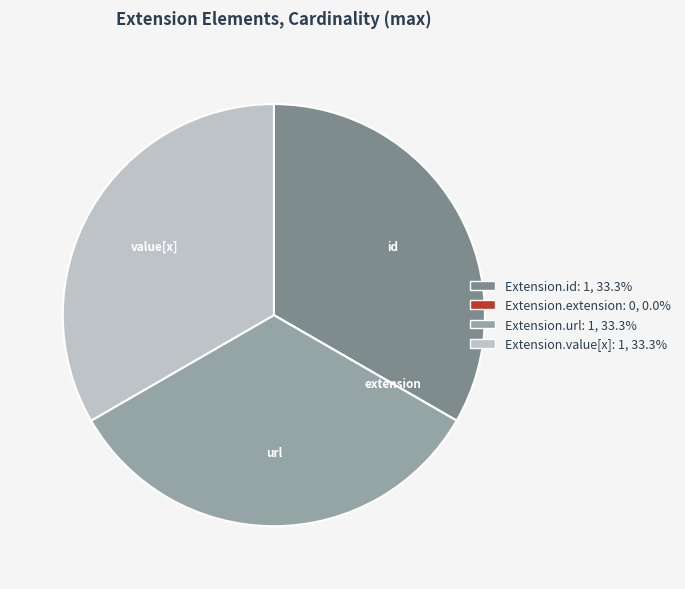

Is Extension.url the majority of the pie?

No